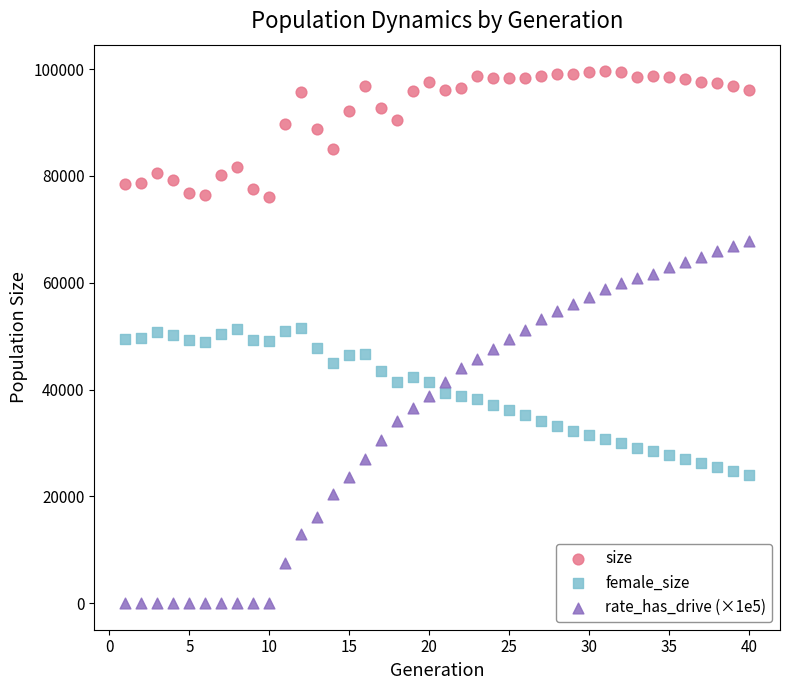

Across all data points, what is the range of X values (max minus min)?

39.0